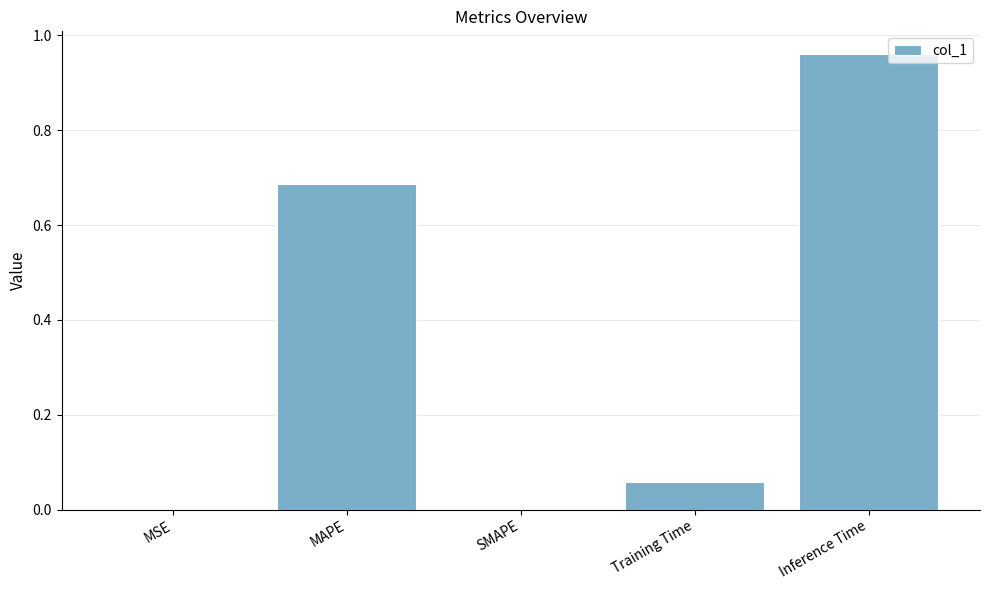

Which label corresponds to the largest value in the chart?

Inference Time